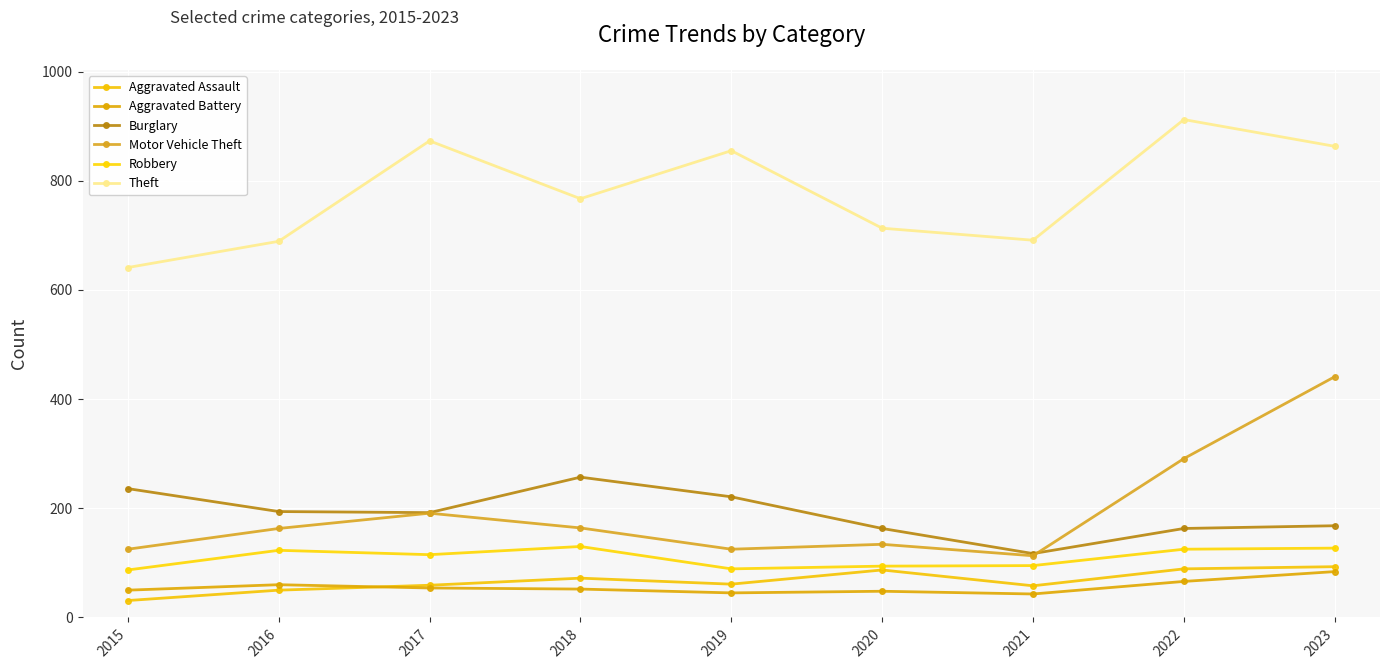

Does the chart have visible grid lines?

Yes